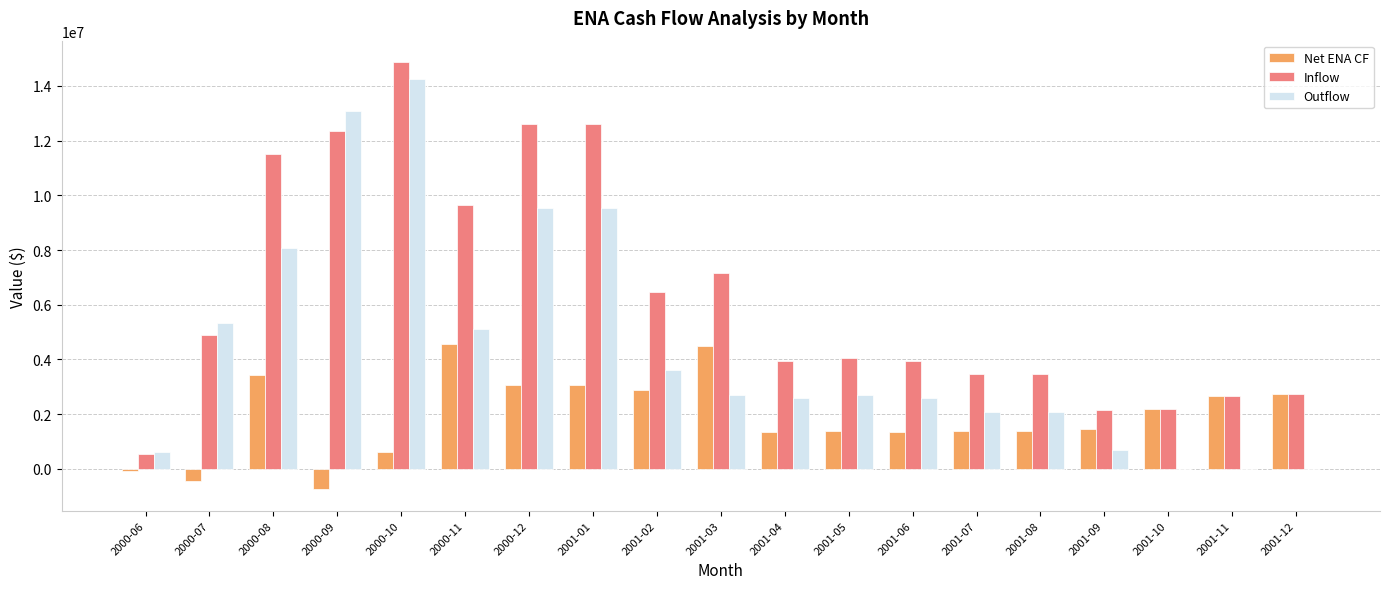

Is the value of Inflow at 2000-08 greater than the value of Net ENA CF at 2001-04?

Yes